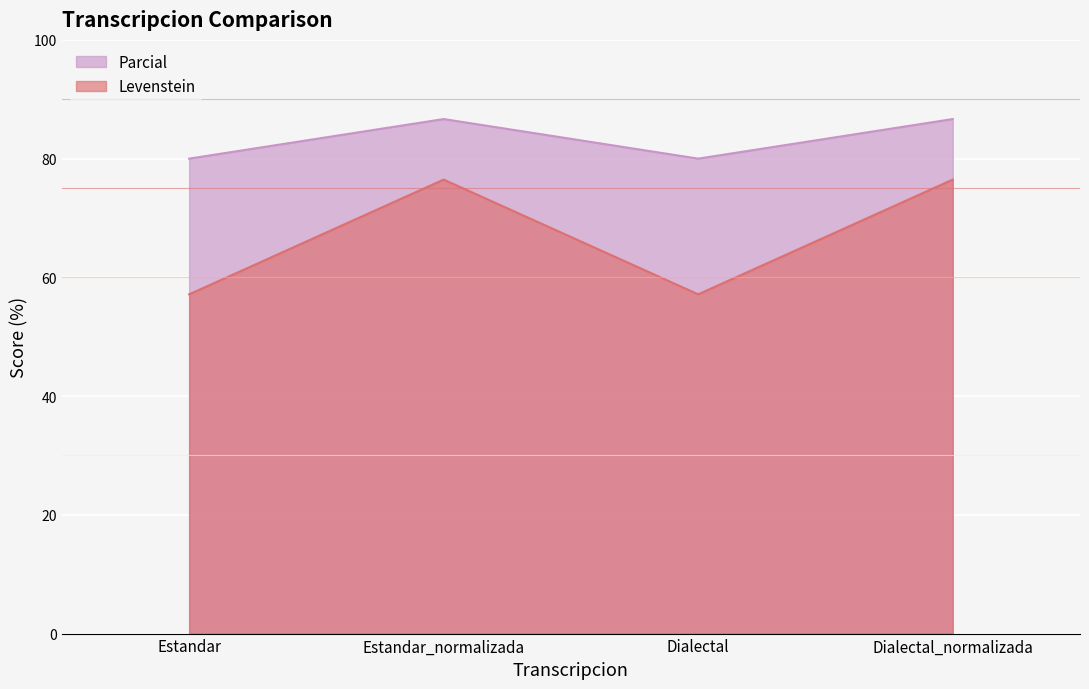

Reading left to right, list all the values displayed in this chart.

Levenstein: Estandar=57.1	Estandar_normalizada=76.5	Dialectal=57.1	Dialectal_normalizada=76.5
Parcial: Estandar=80.0	Estandar_normalizada=86.7	Dialectal=80.0	Dialectal_normalizada=86.7